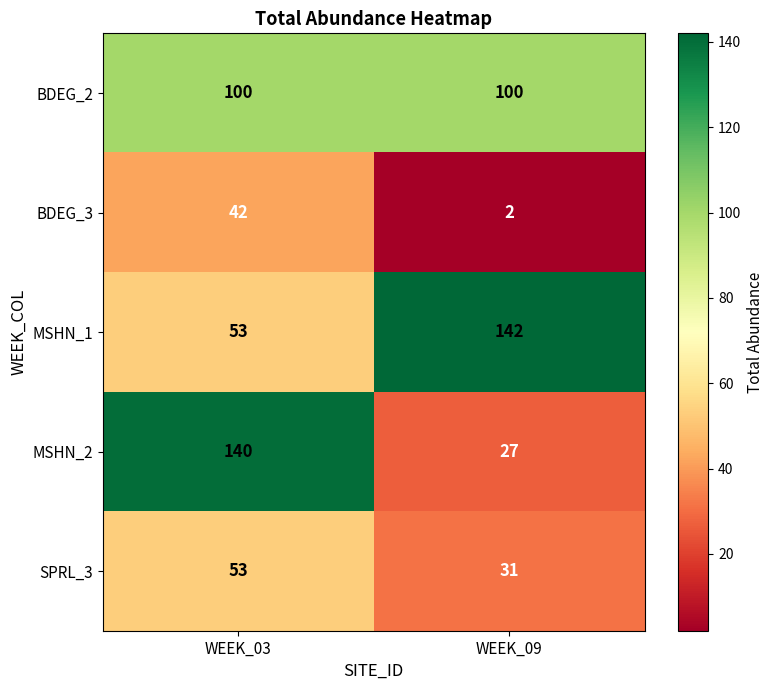

Reading left to right, extract all data points from this chart.

BDEG_2: 100	100
BDEG_3: 42	2
MSHN_1: 53	142
MSHN_2: 140	27
SPRL_3: 53	31